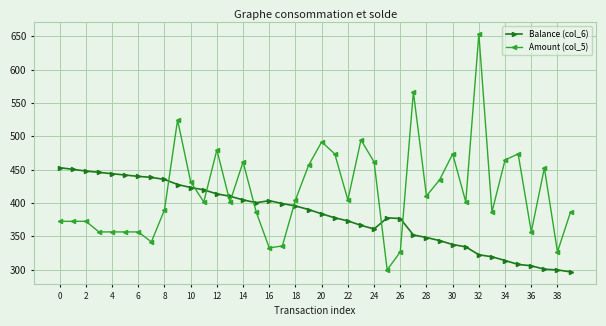

Which series has the largest range (max minus min)?

Amount (col_5)